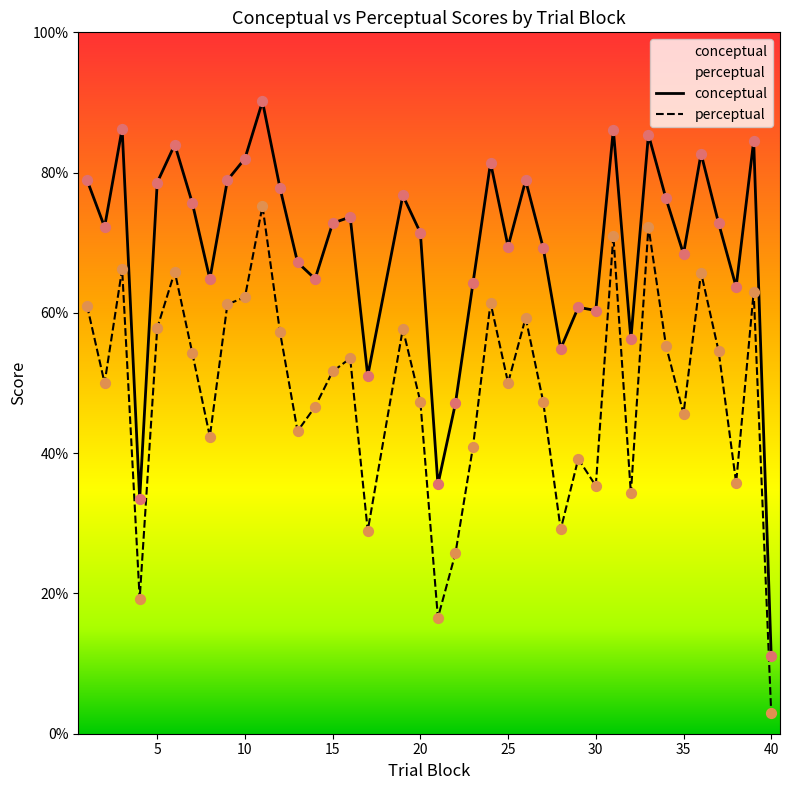

At how many categories does at least one series exceed 9?

39